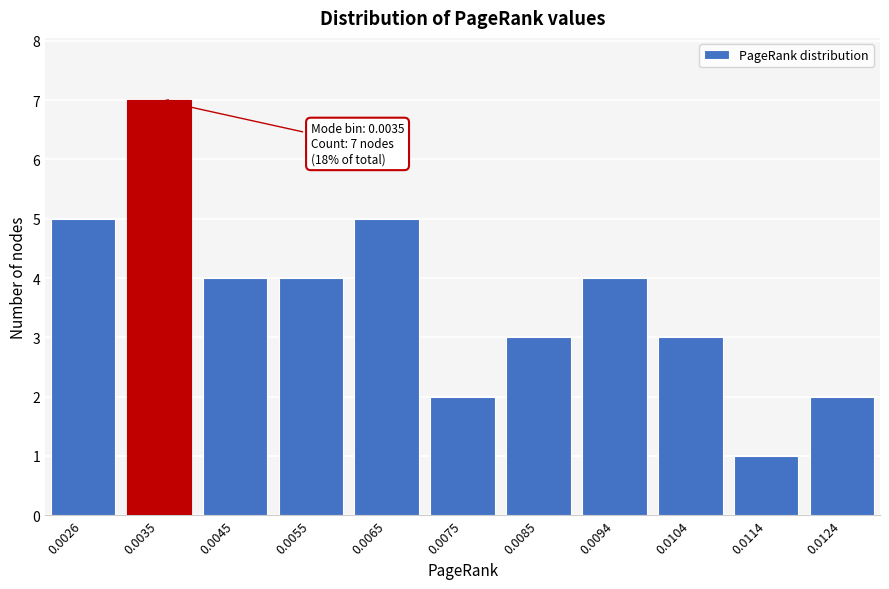

Reading left to right, what are all the values shown in this chart?

5	7	4	4	5	2	3	4	3	1	2